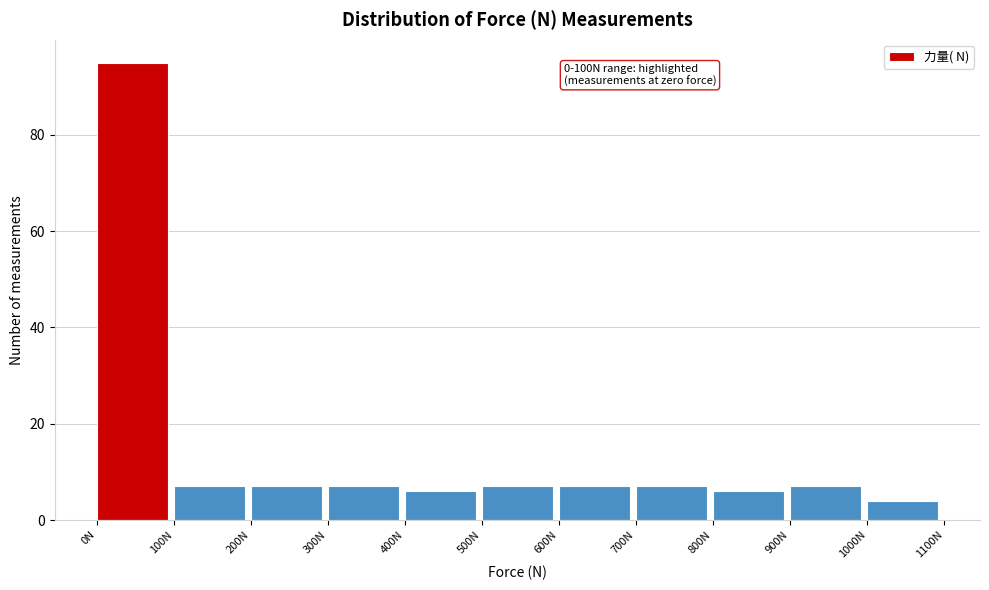

Over which range of the x-axis is the bar tallest?

0 to 100